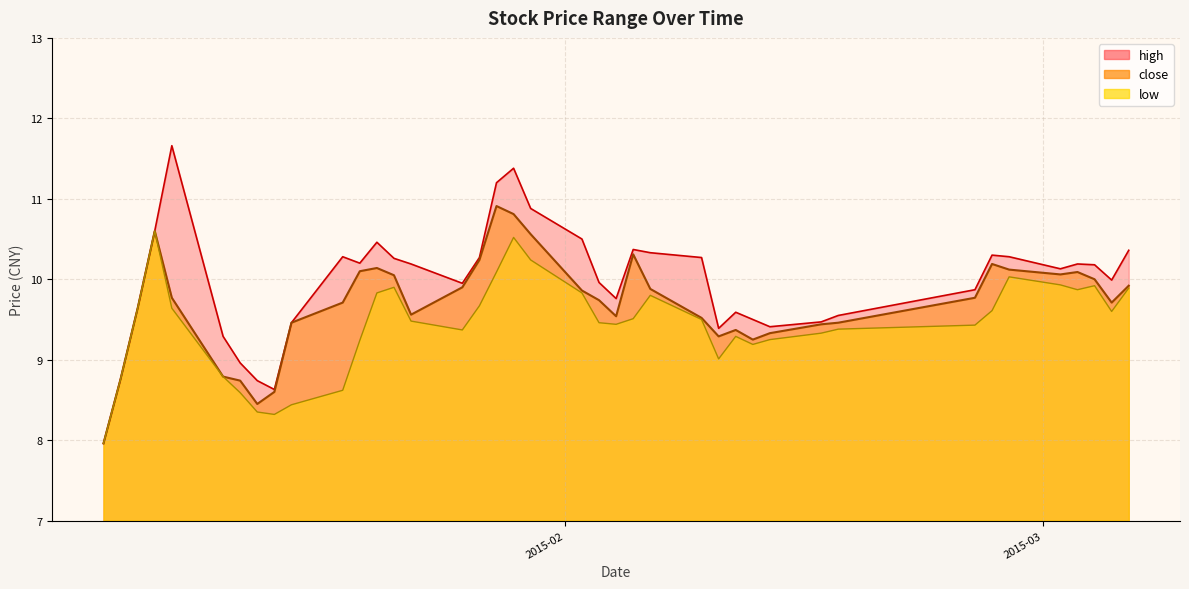

What are all the series names shown in the legend?

high, close, low